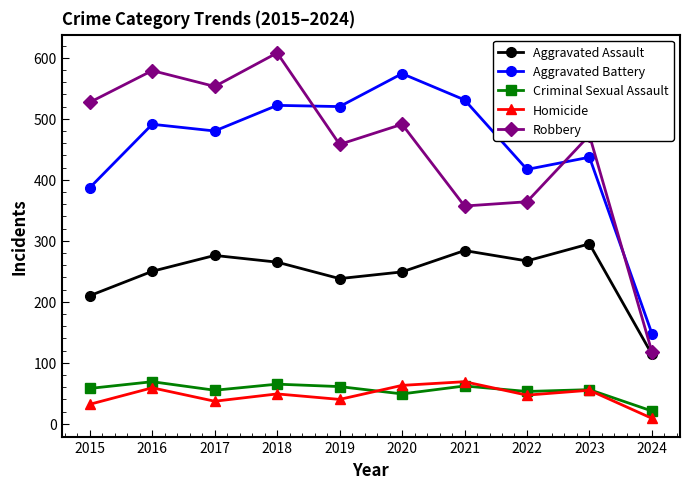

What is the value of the Homicide point at the 2nd from the left?

59